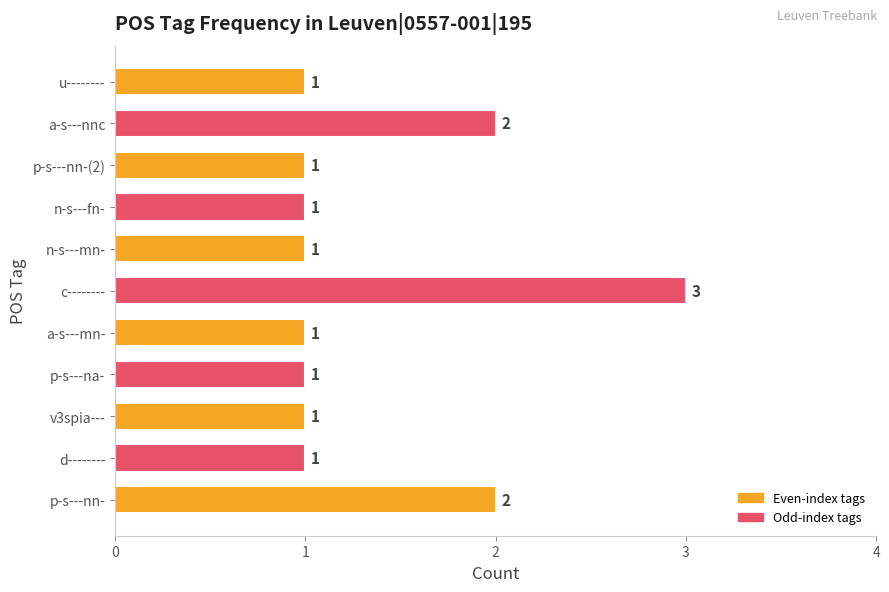

The value at n-s---mn- is 0. True or false?

False